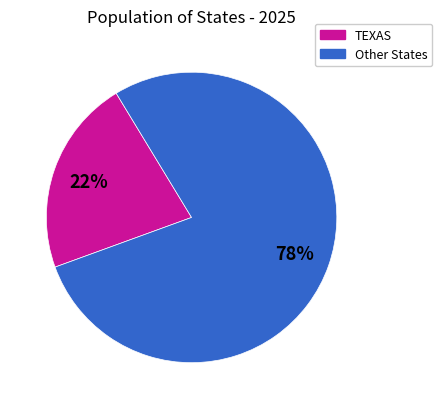

To the nearest percent, what is the difference between the largest and smallest slice percentages?

56%